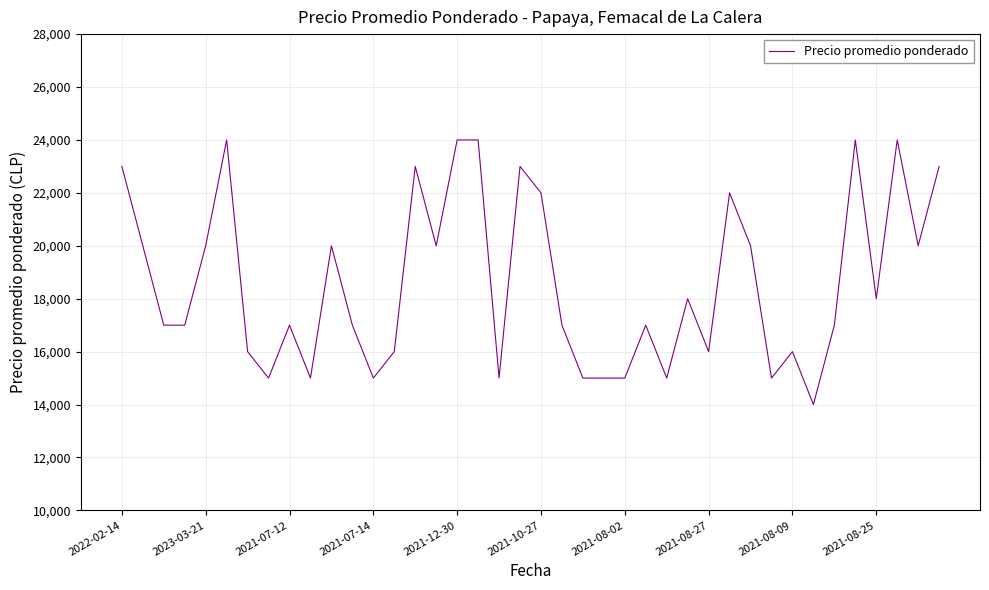

What is the greatest value displayed?

24000